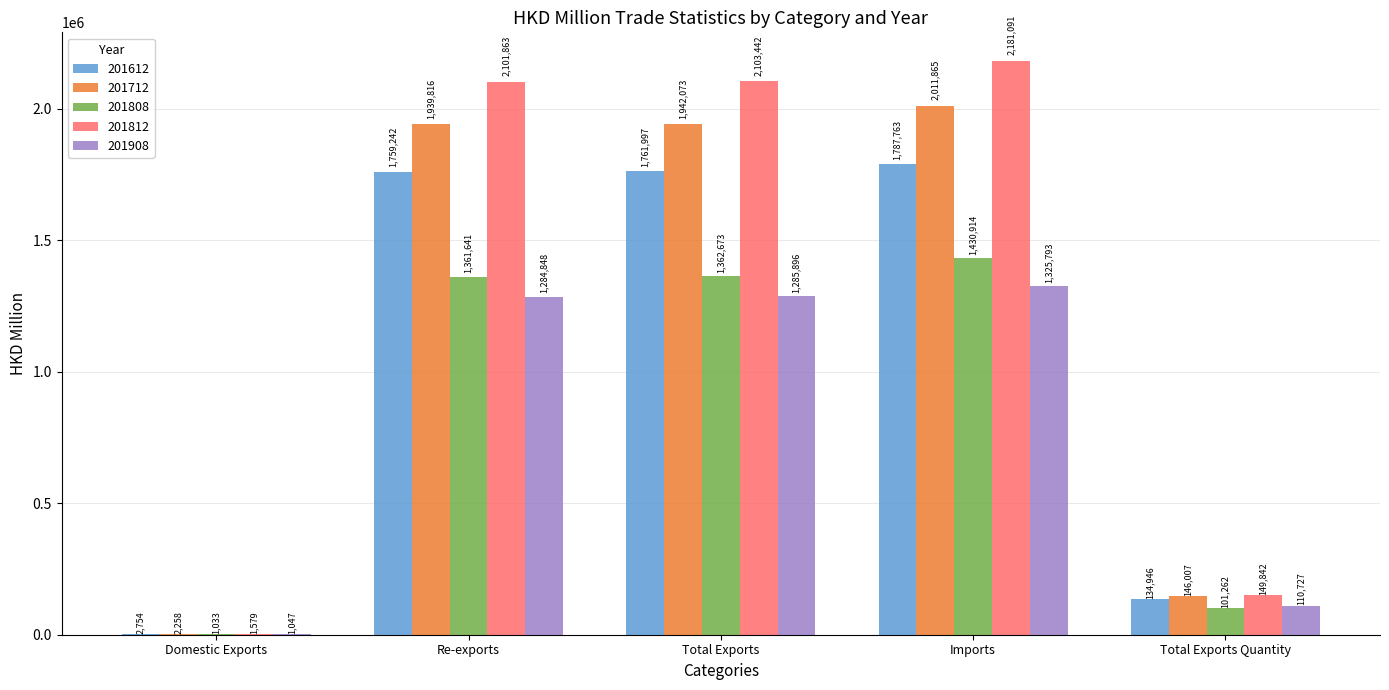

The 201908 series shows 1285895.6 at Total Exports. True or false?

True